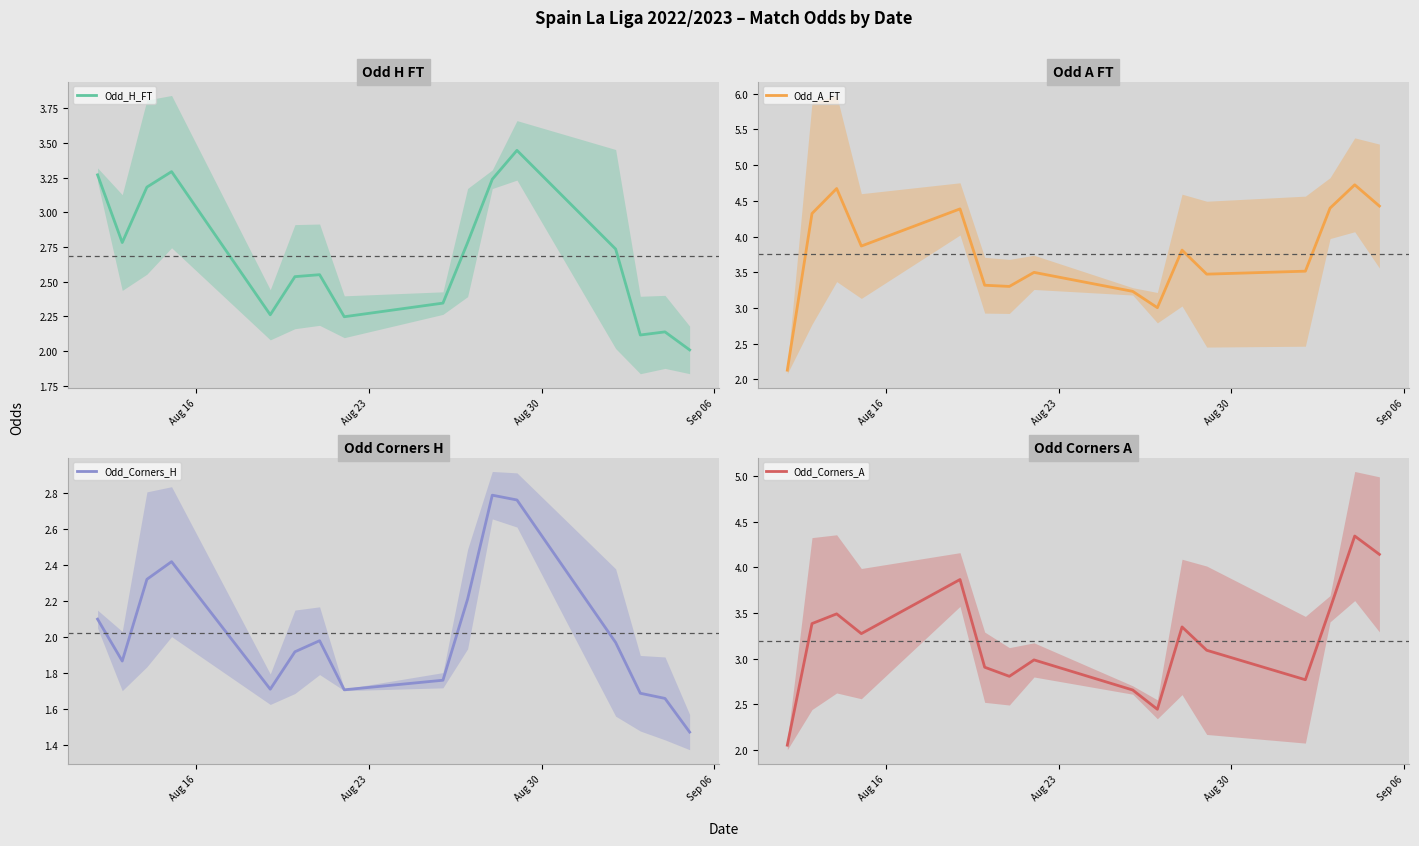

What is the minimum value for Odd_A_FT?

2.1